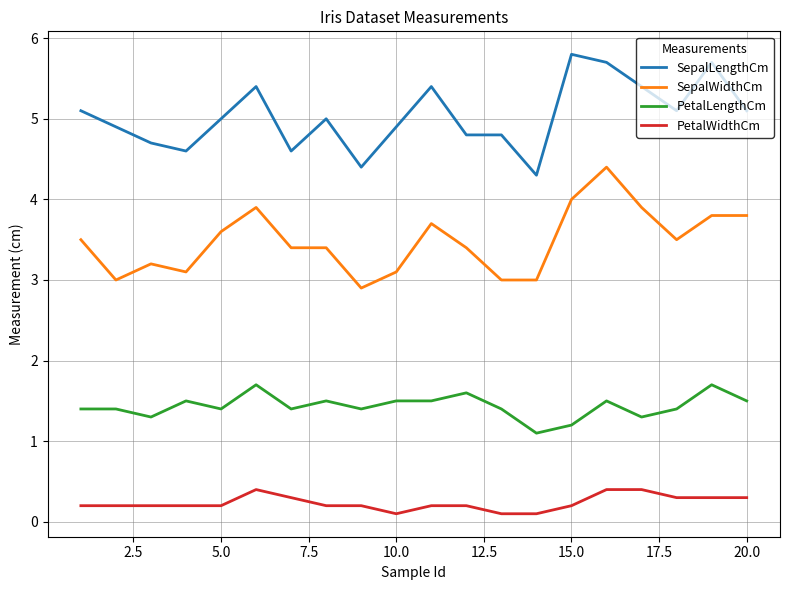

List the series in order of their peak value, lowest first.

PetalWidthCm, PetalLengthCm, SepalWidthCm, SepalLengthCm